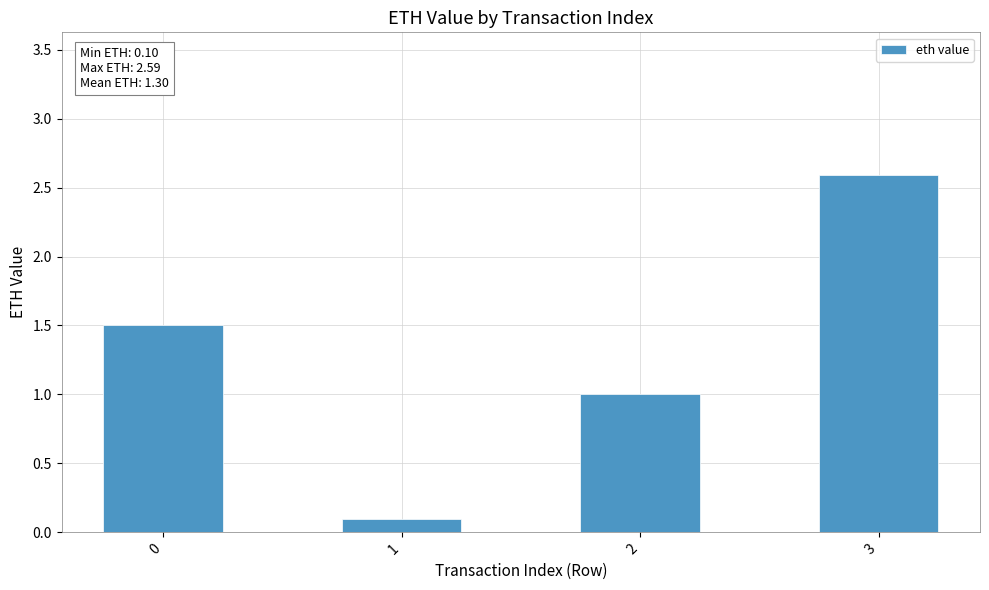

Reading left to right, transcribe all the data shown in this chart.

0=1.5	1=0.1	2=1.0	3=2.6